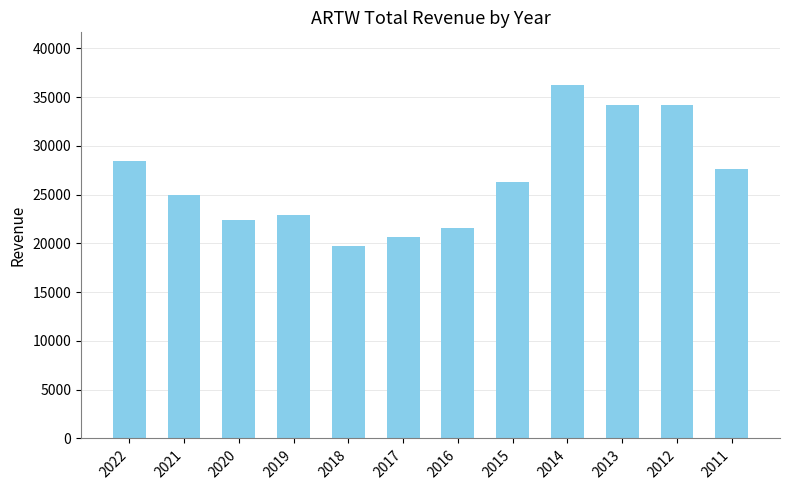

What is the difference between the maximum and minimum values?

16500